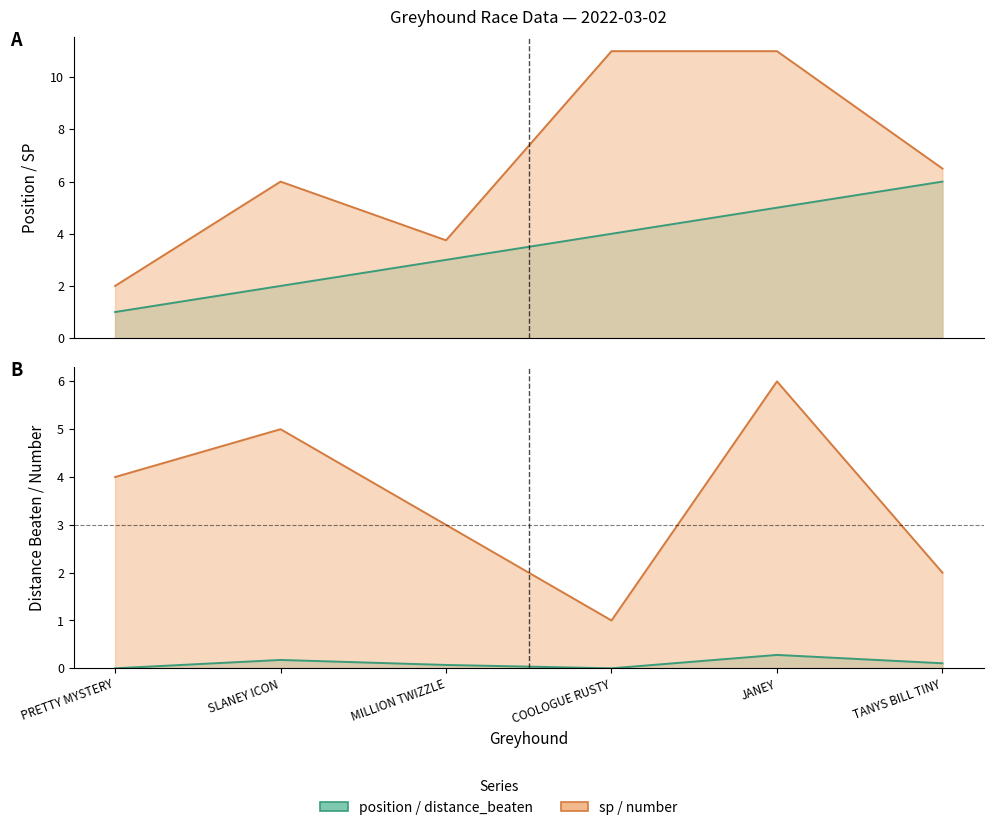

Is the value of distance_beaten at SLANEY ICON greater than the value of sp at SLANEY ICON?

No